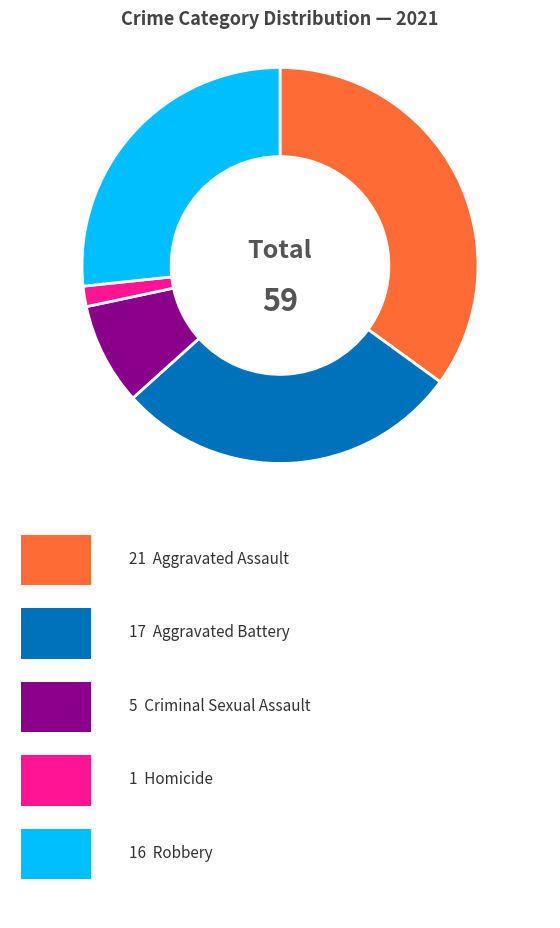

Is there any slice that represents more than half of the pie?

No